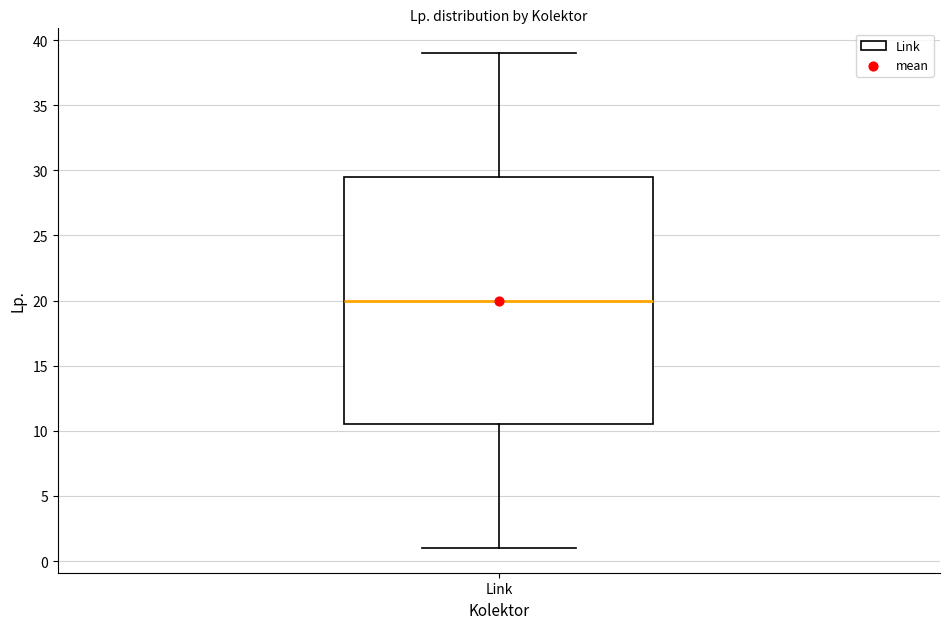

Transcribe this box plot: give where the median line is, the range the box spans, and where the two whiskers end, as read against the y-axis. The values are not printed on the chart, so give them approximately, as read against the axis.

median 20.0, box 10.5 to 29.5, whiskers 1.0 to 39.0